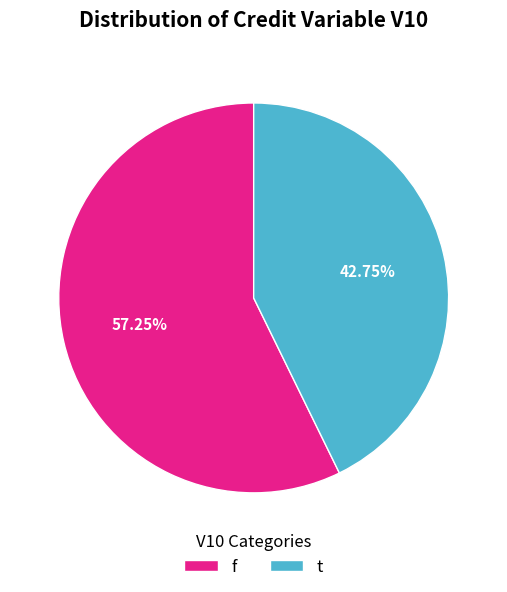

What percentage is NOT represented by t?

57.2%